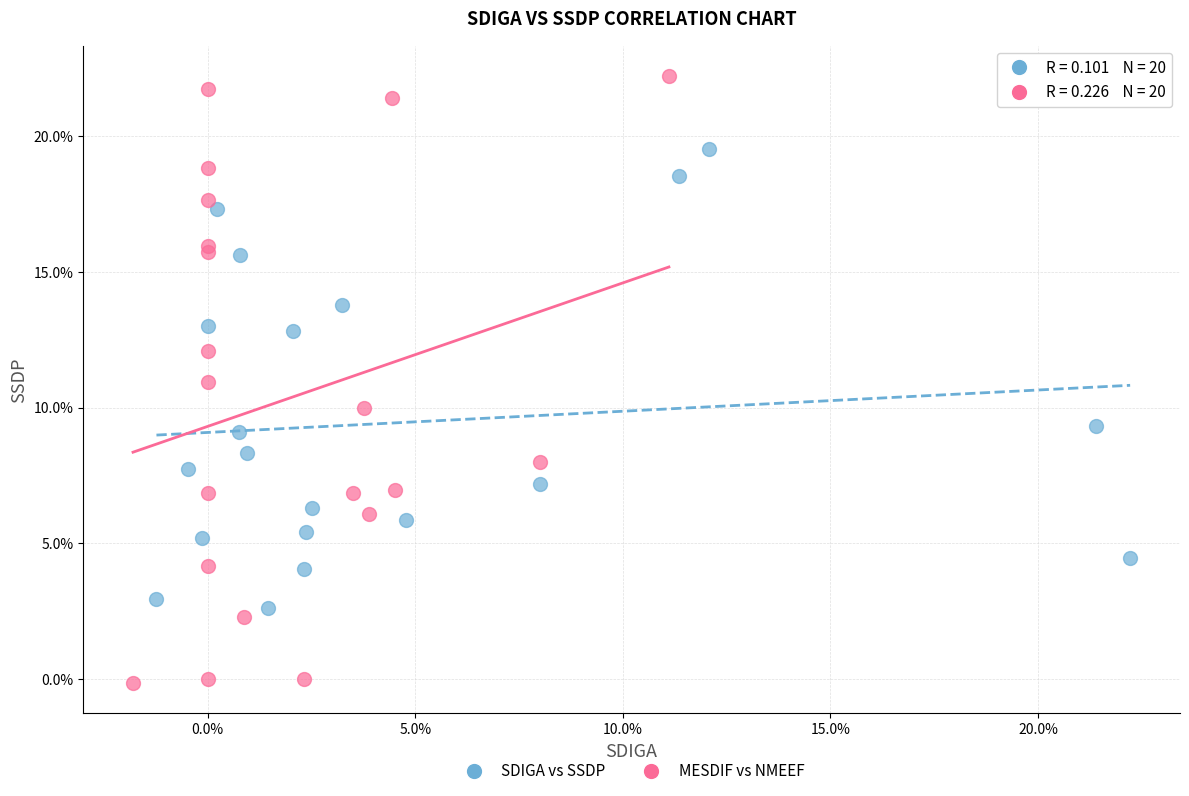

Which series contains the highest Y value?

MESDIF vs NMEEF